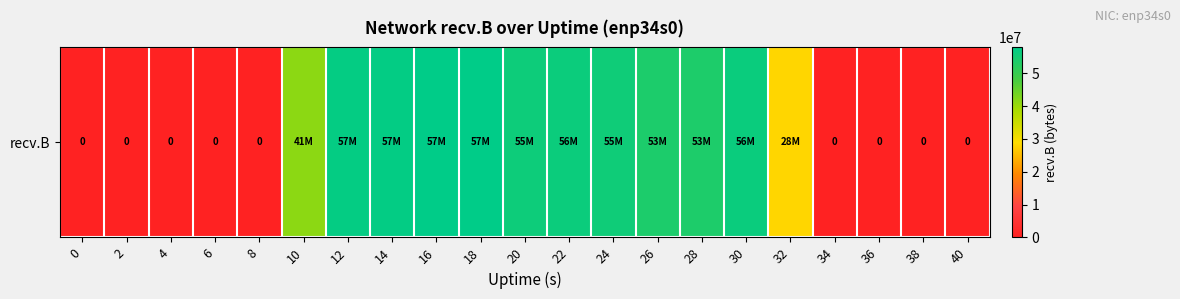

What is the ratio of the value at 16 to the value at 10?

1.4